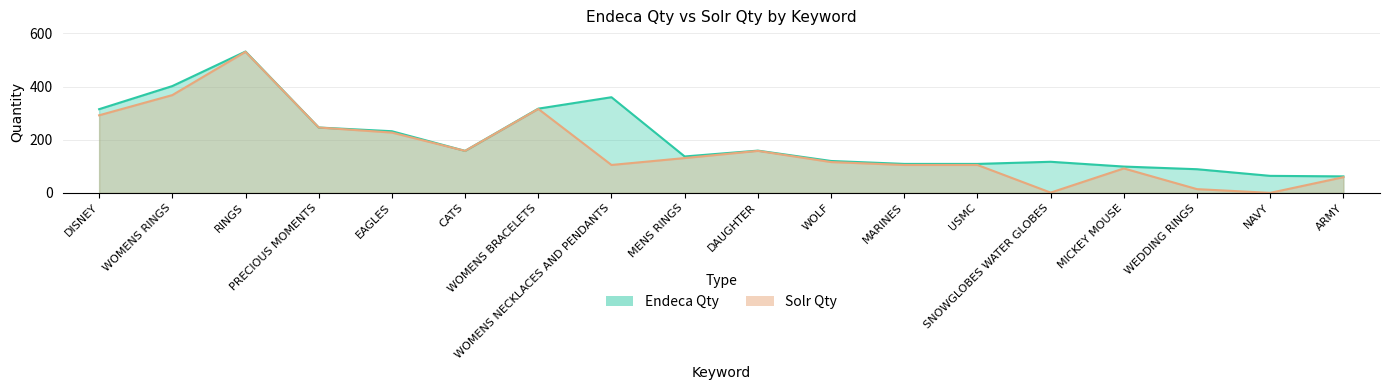

True or false: endeca has more than 0 interior local peaks.

True